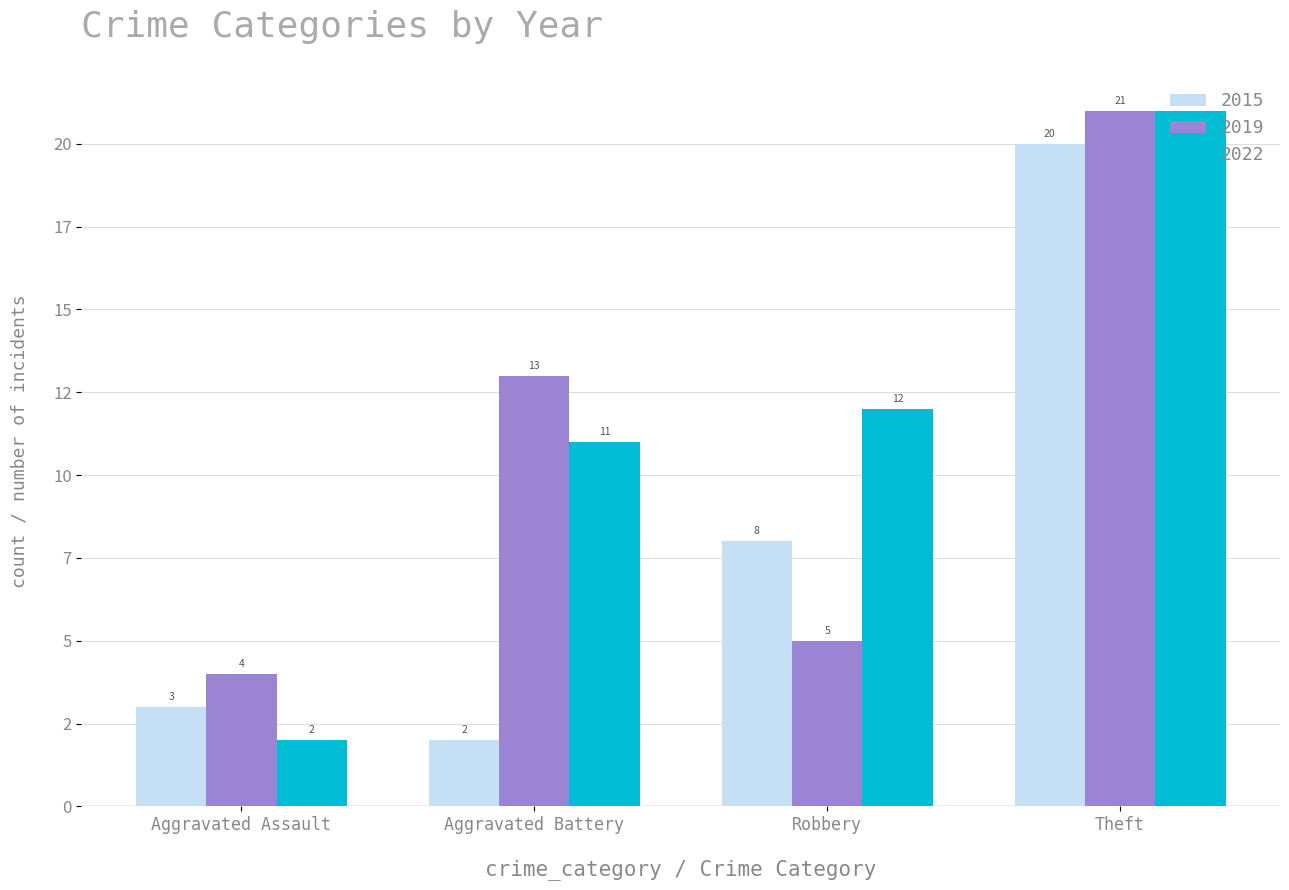

Is the value of 2019 at Robbery greater than the value of 2022 at Aggravated Assault?

Yes